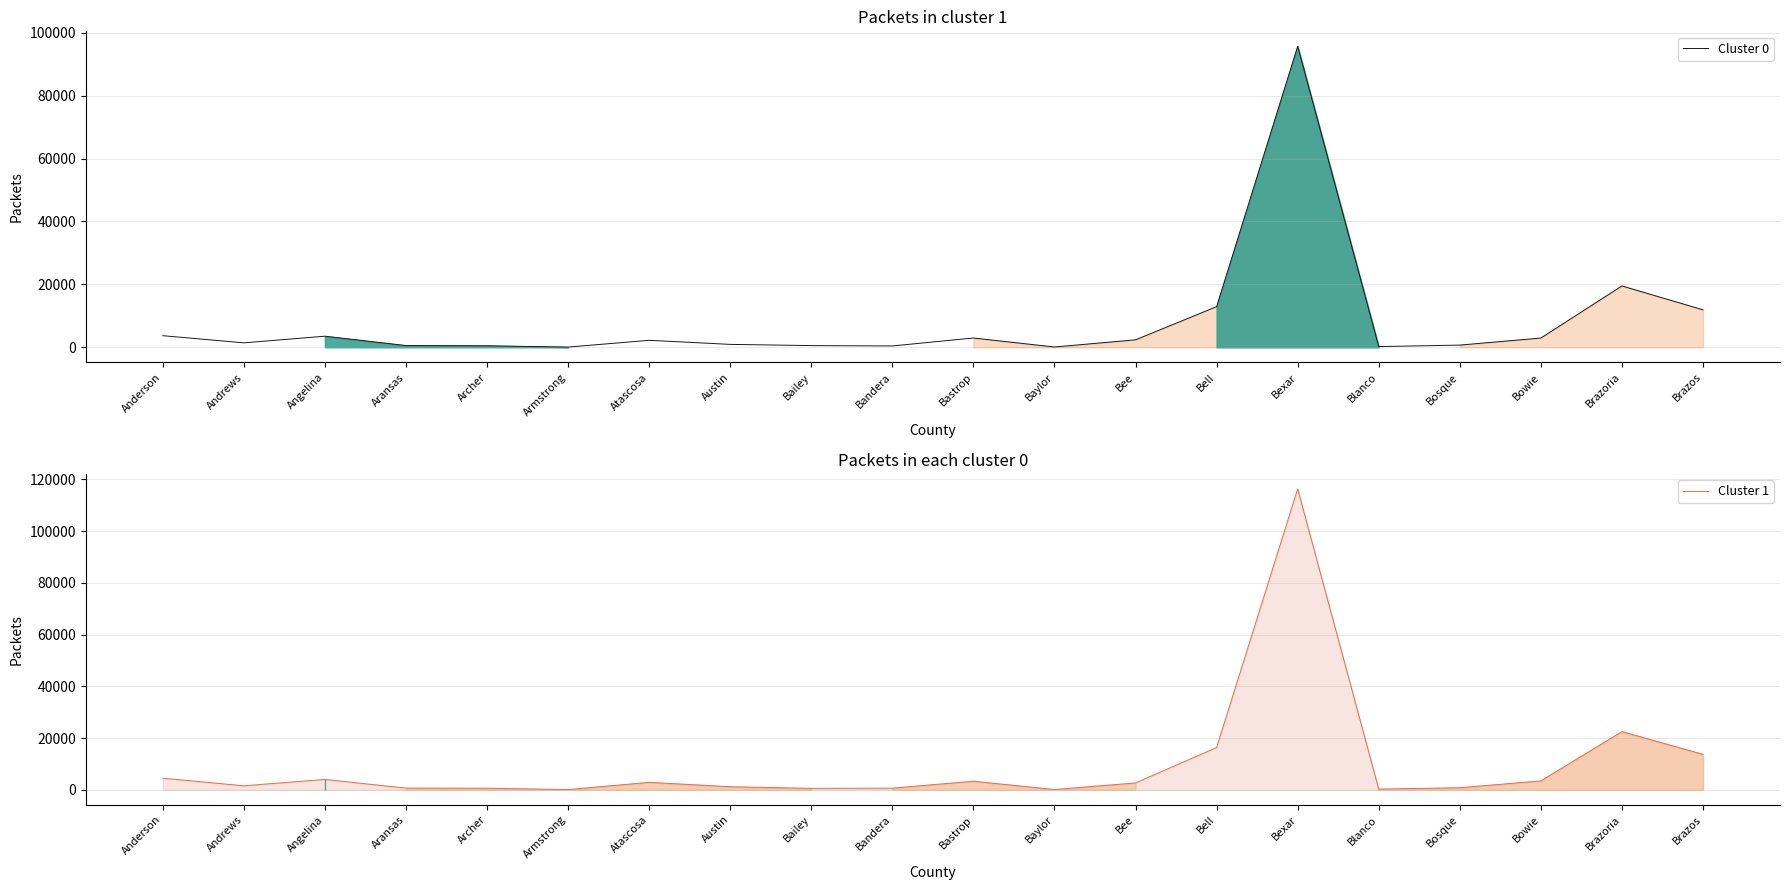

At which category does Cluster 0 reach its first local valley?

Andrews